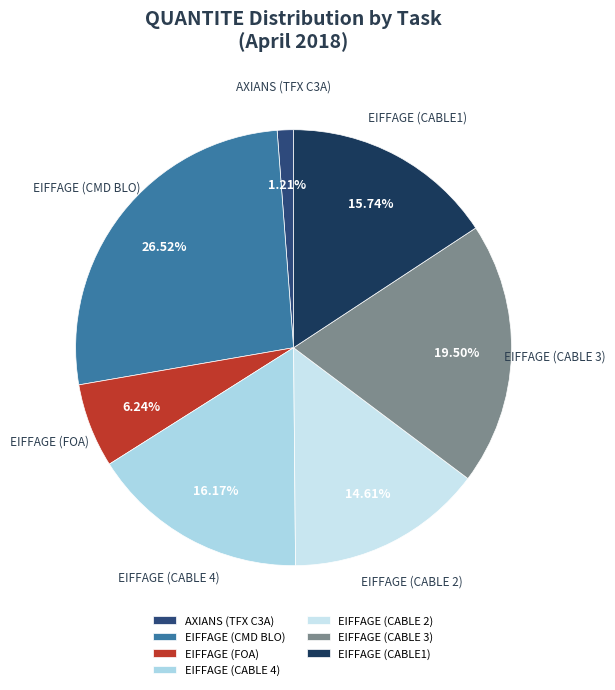

Which category has the biggest portion of the pie?

EIFFAGE (CMD BLO)